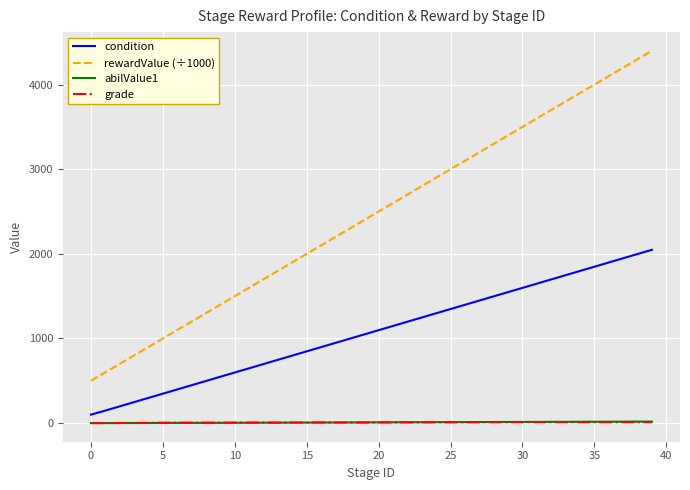

Which series has the widest spread of values?

rewardValue (÷1000)